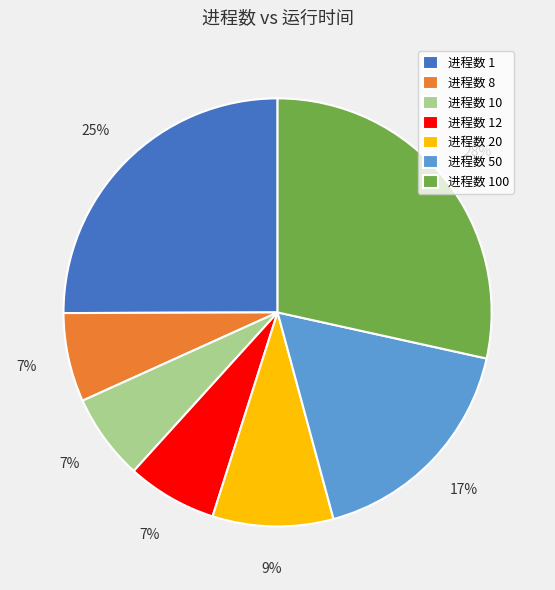

How many slices are in this pie chart?

7